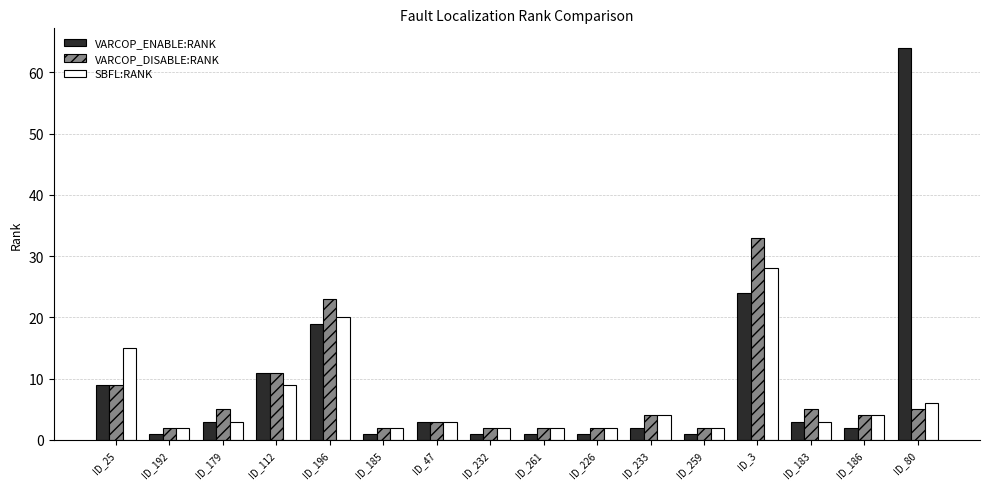

What is the maximum value for VARCOP_DISABLE:RANK?

33